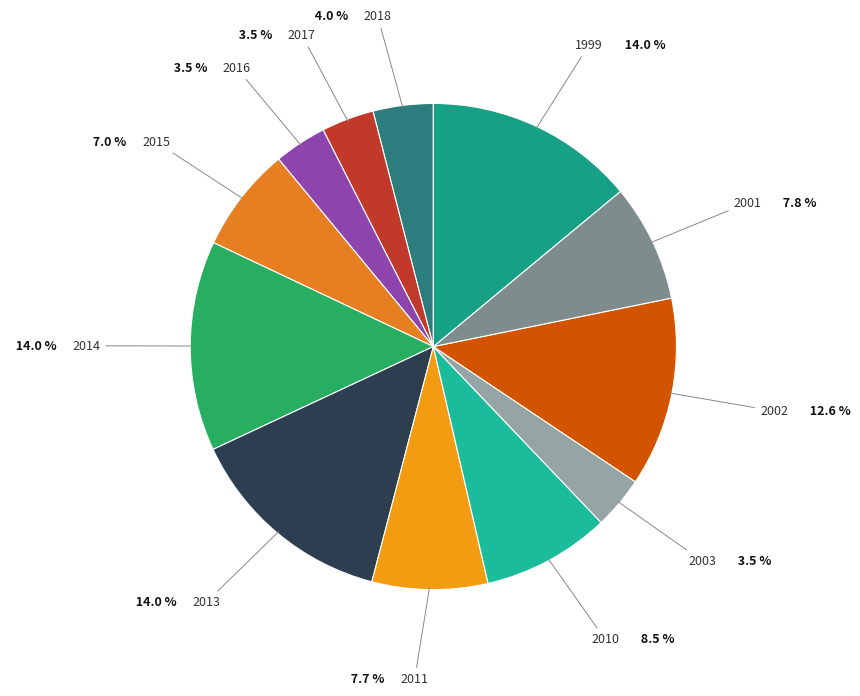

Is there any slice that represents more than half of the pie?

No